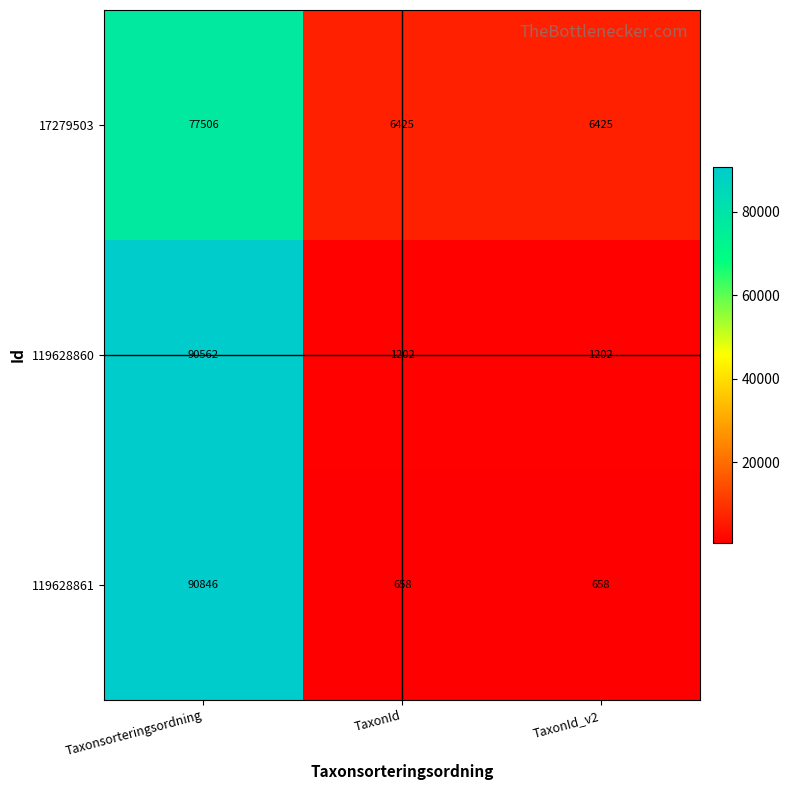

Count the number of categories in the chart.

3